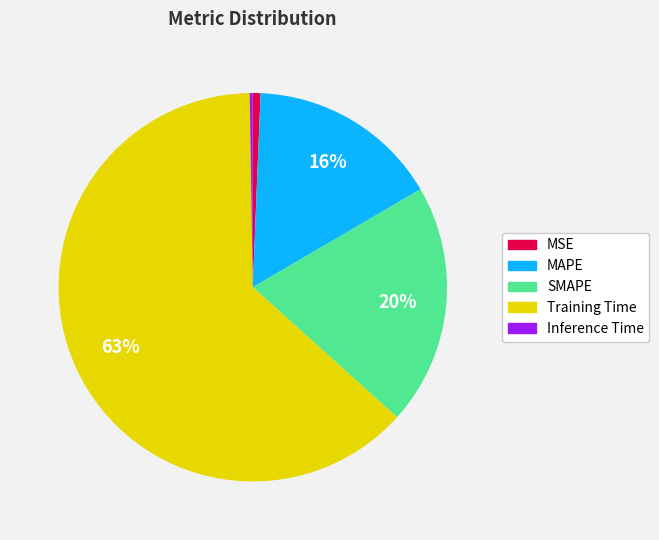

To the nearest percent, what percentage of the pie is Training Time?

63%